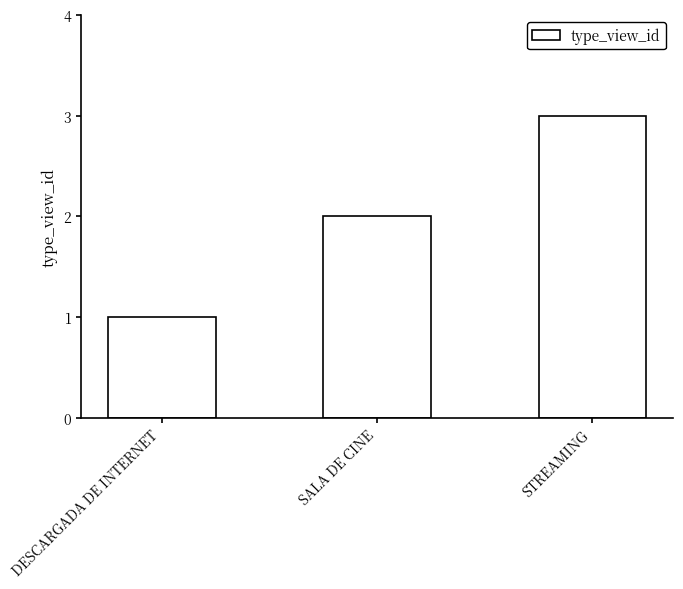

What is the difference between the maximum and minimum values?

2